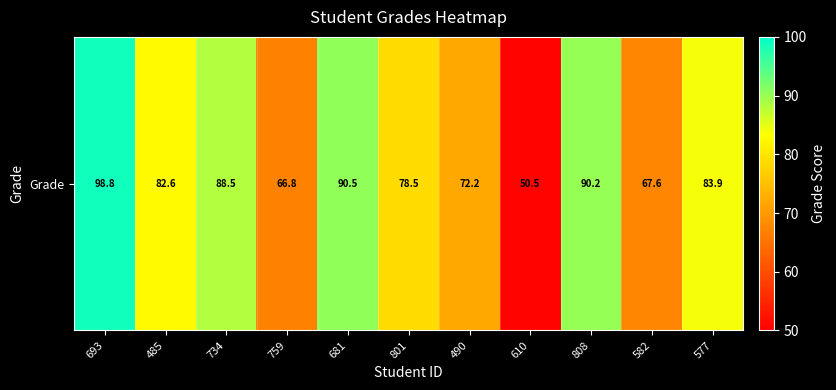

Where does the data first go above 82?

693